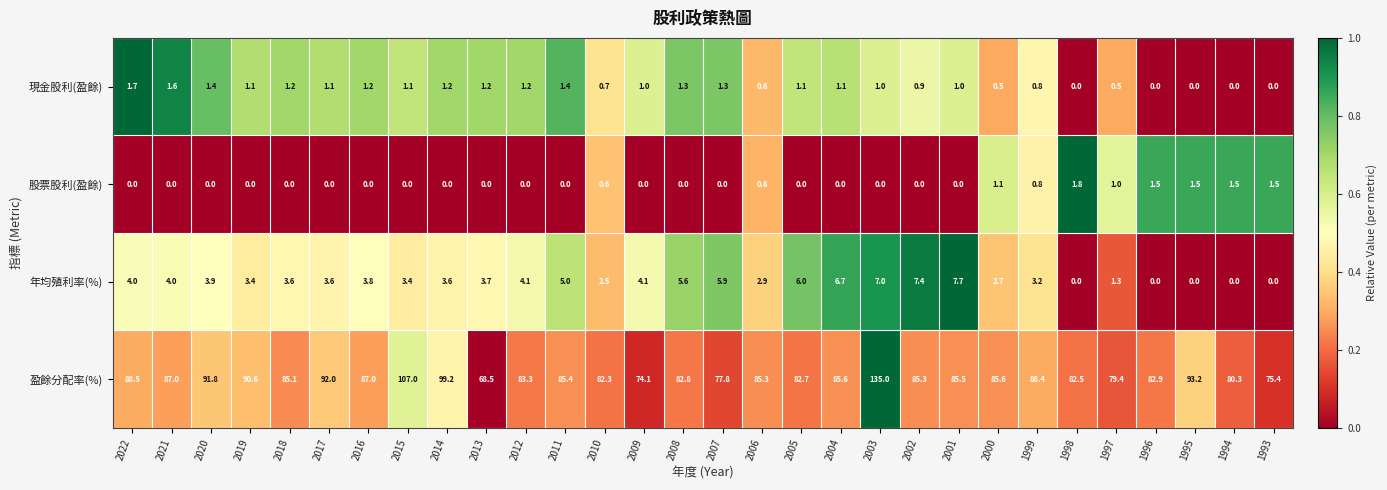

The 股票股利(盈餘) series shows 0.0 at 2016. True or false?

True